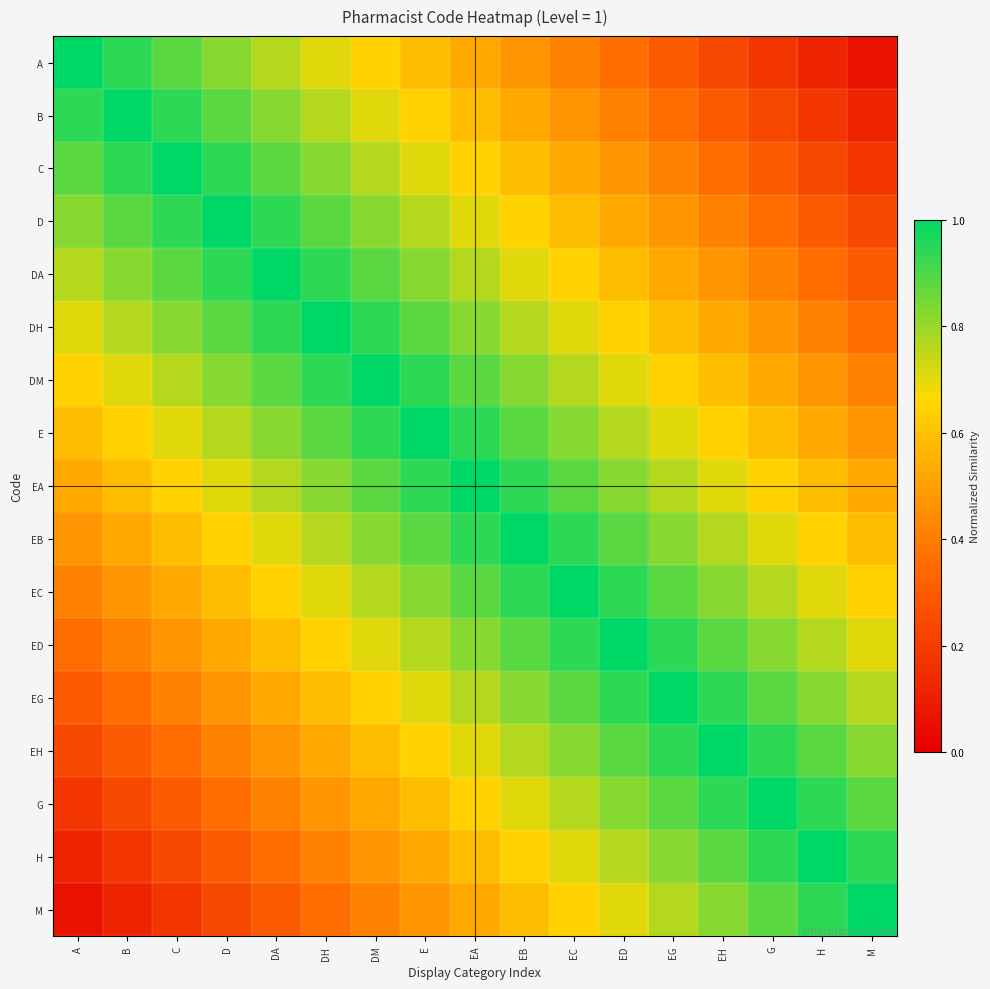

Count the number of categories in the chart.

17